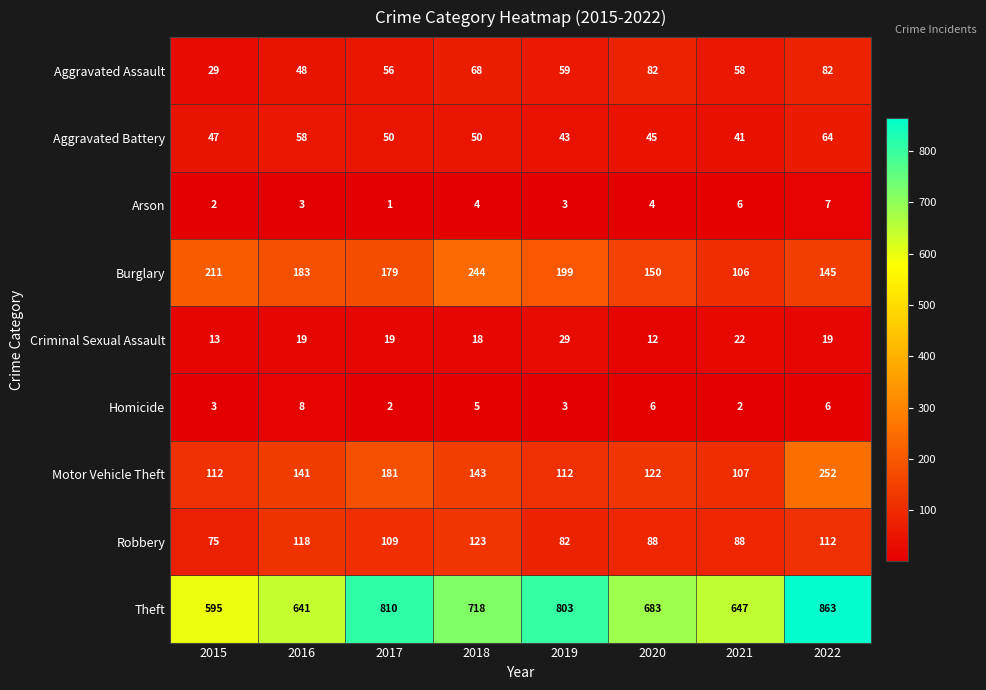

What is the total value across all series at 2019?

1333